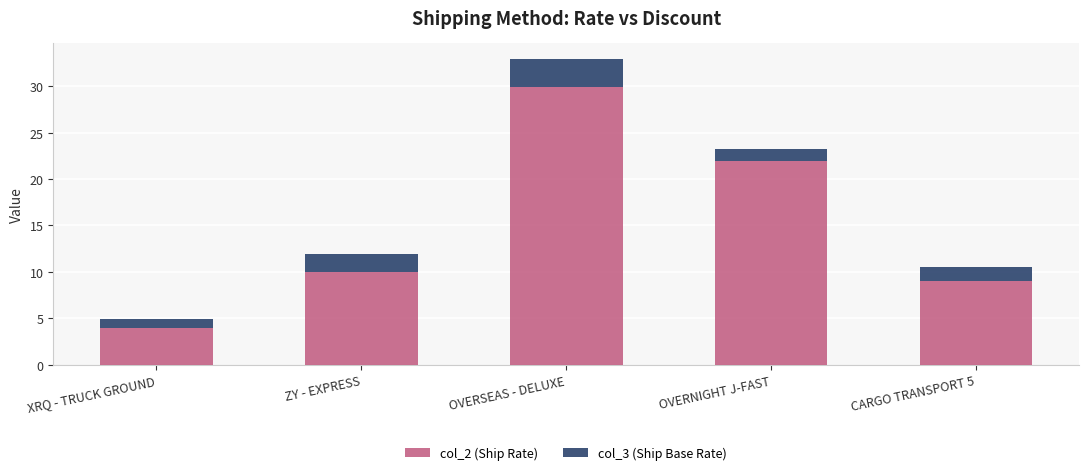

What is the total value across all series at OVERSEAS - DELUXE?

32.9